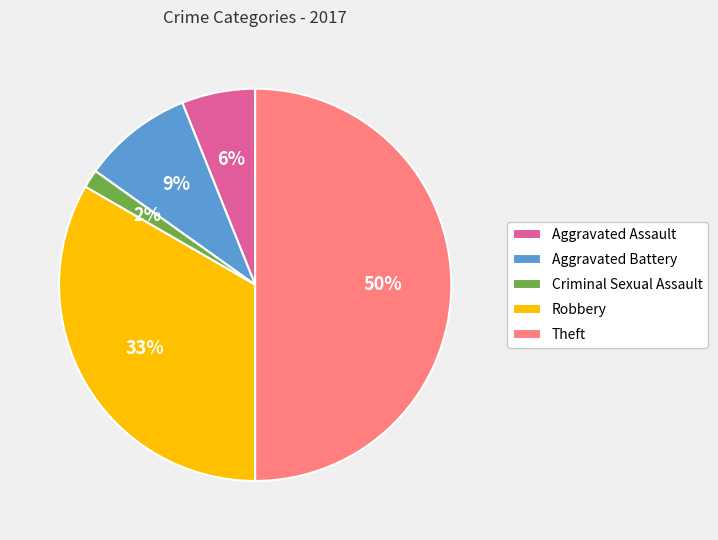

Is the sum of Aggravated Battery and Robbery greater than half?

No